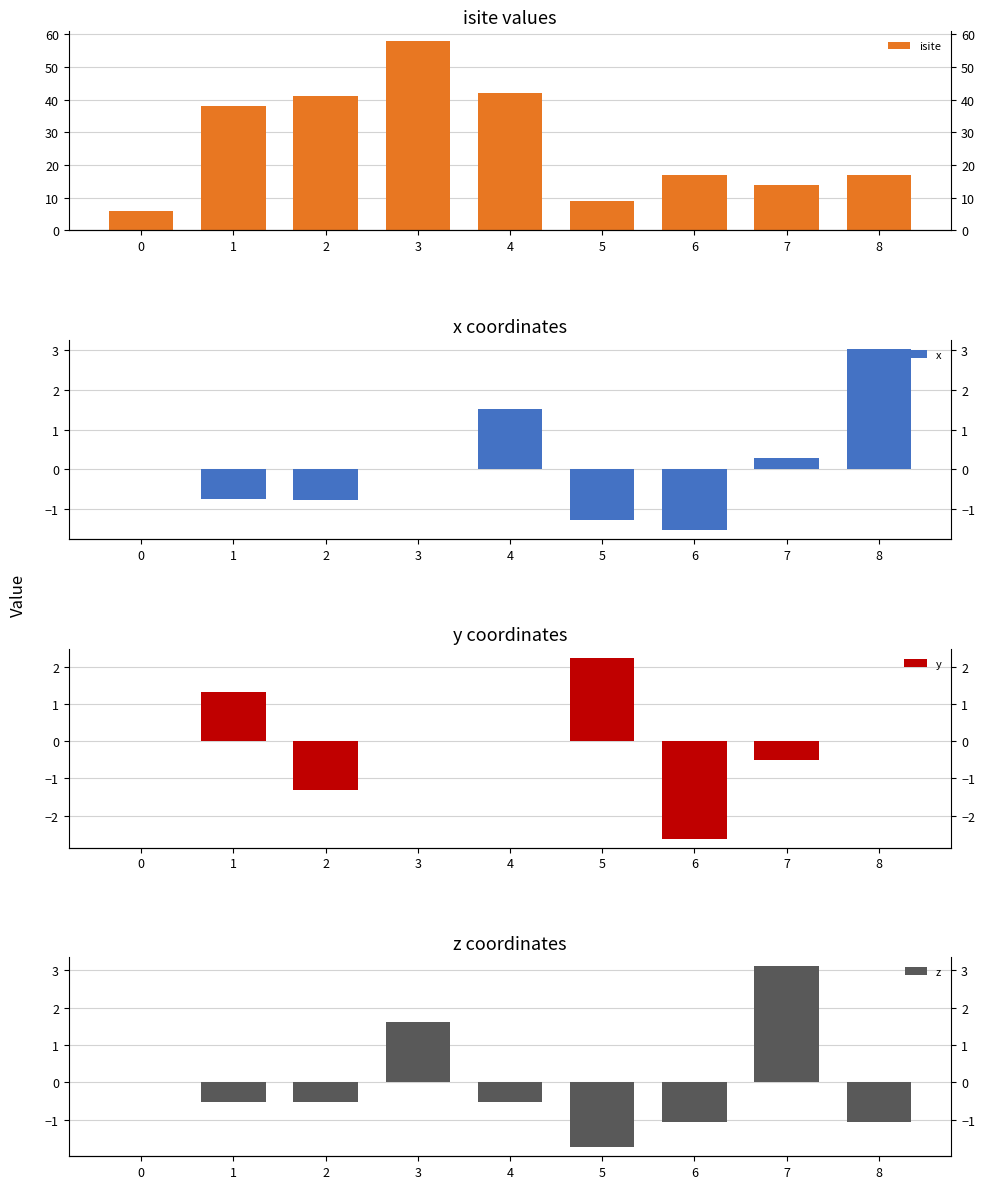

Where does the y series first go above 0?

1